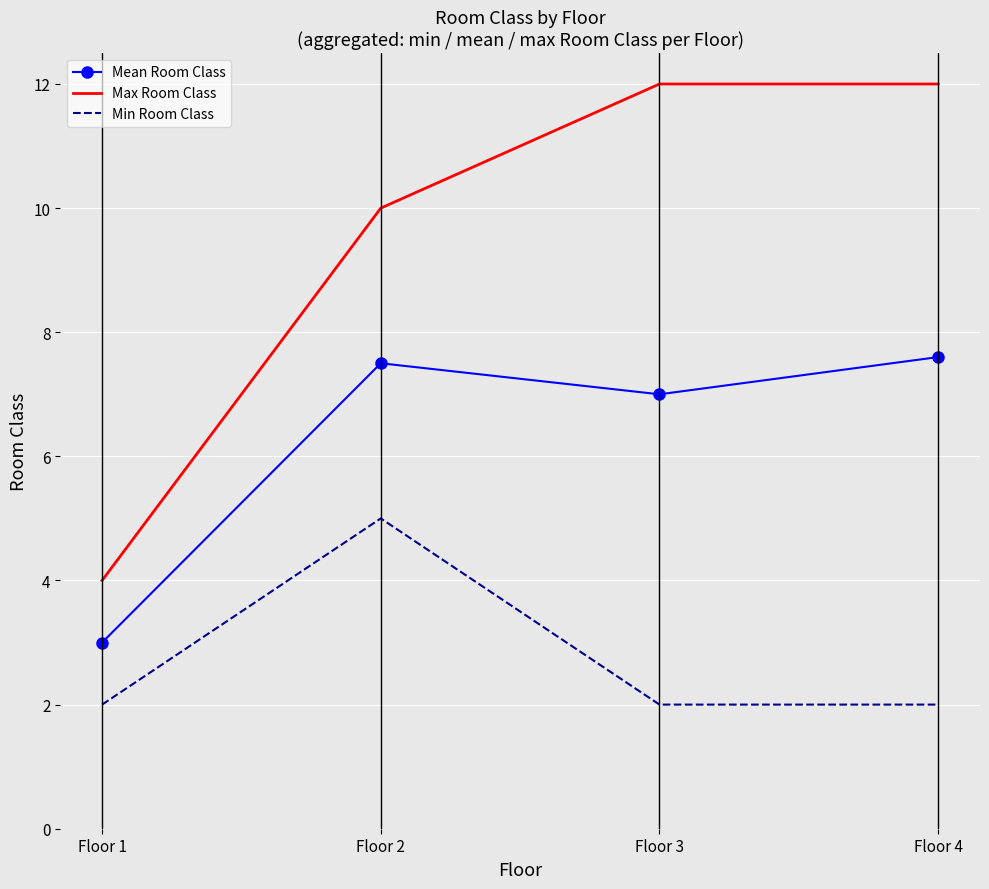

What are all the series names shown in the legend?

Mean Room Class, Max Room Class, Min Room Class